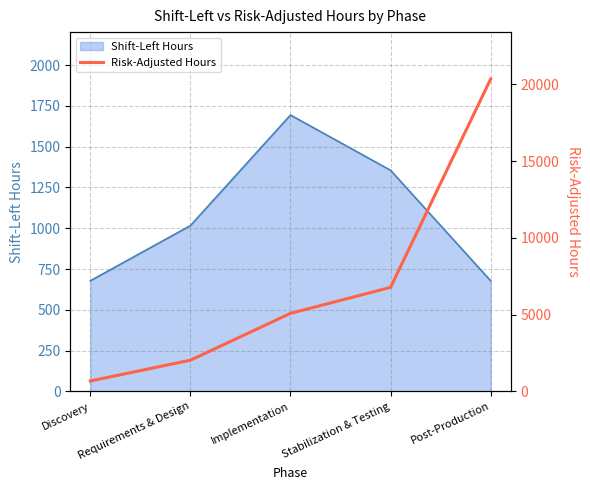

The value of Shift-Left Hours at Discovery is 171. True or false?

False